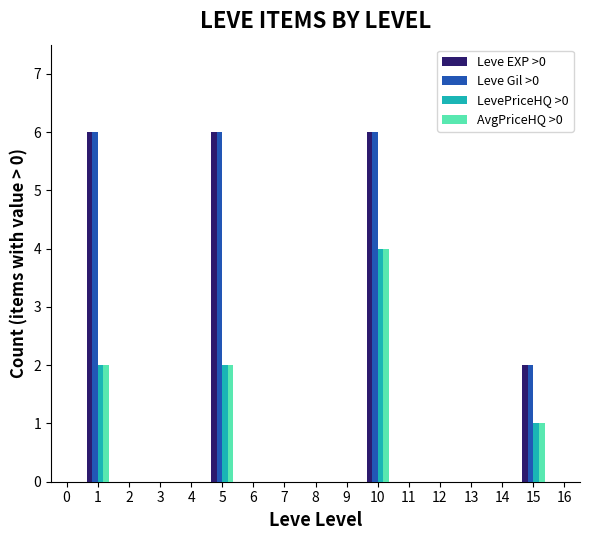

The value of Leve EXP >0 at 15 is 3. True or false?

False